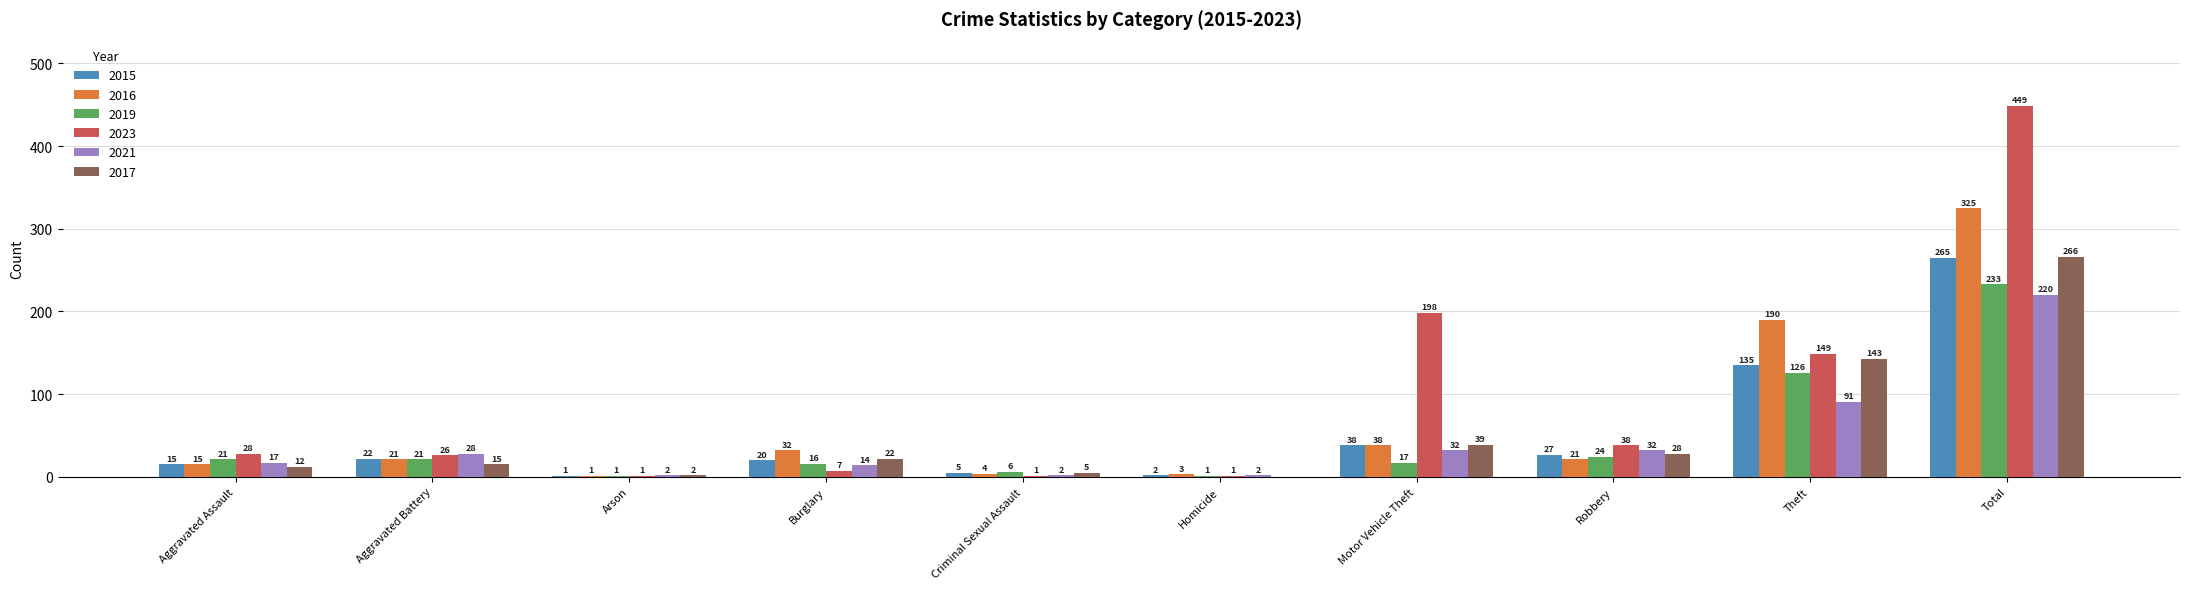

What is the highest value of the 2016 series?

325